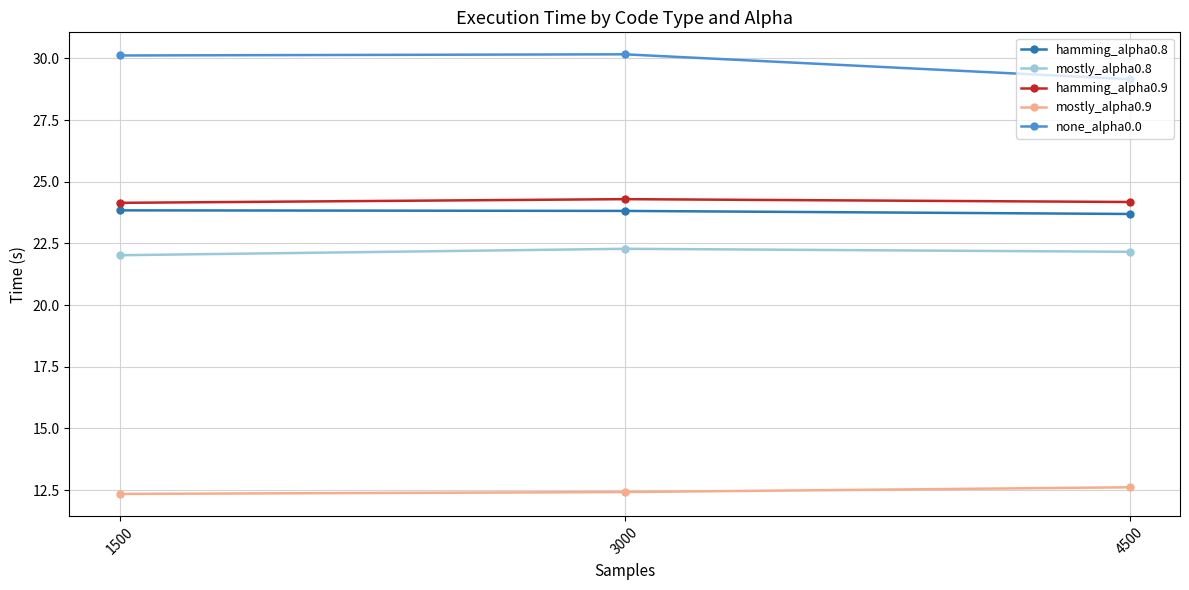

Which series changed the most between 1500 and 4500?

none_alpha0.0